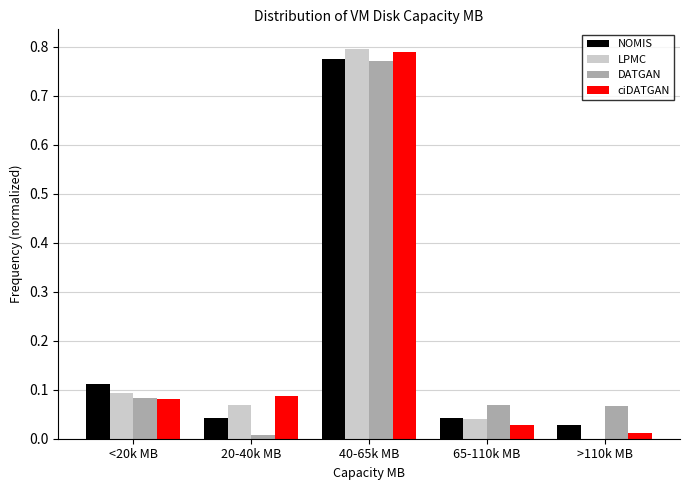

Which category has the highest value in the LPMC series?

40-65k MB